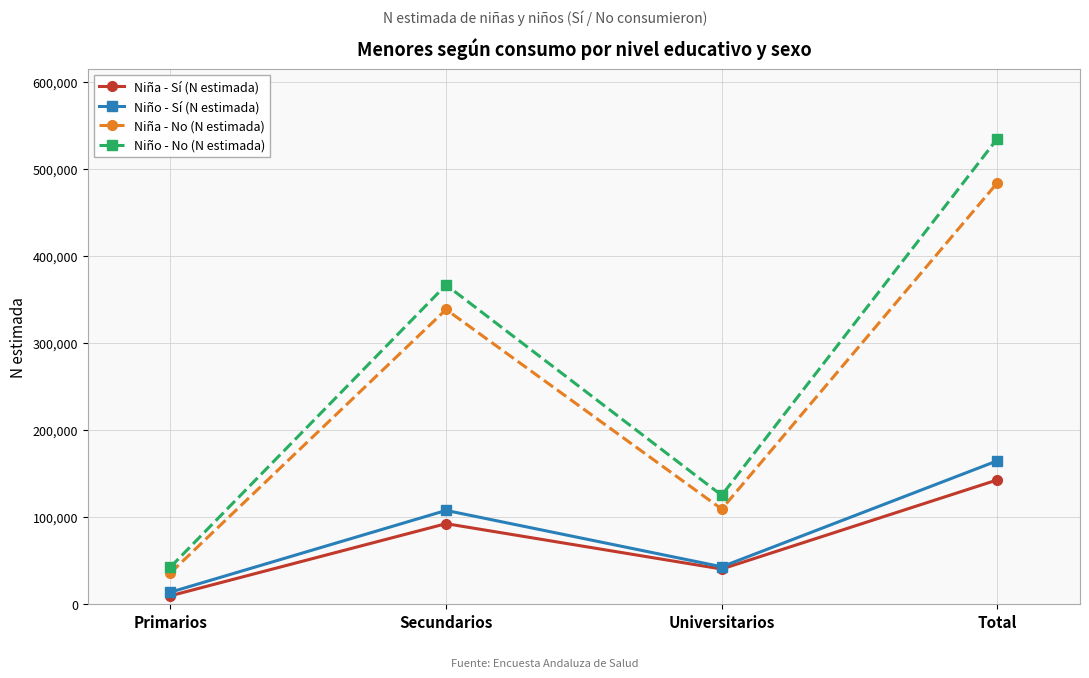

At which label does Niña - No (N estimada) reach its minimum?

Primarios